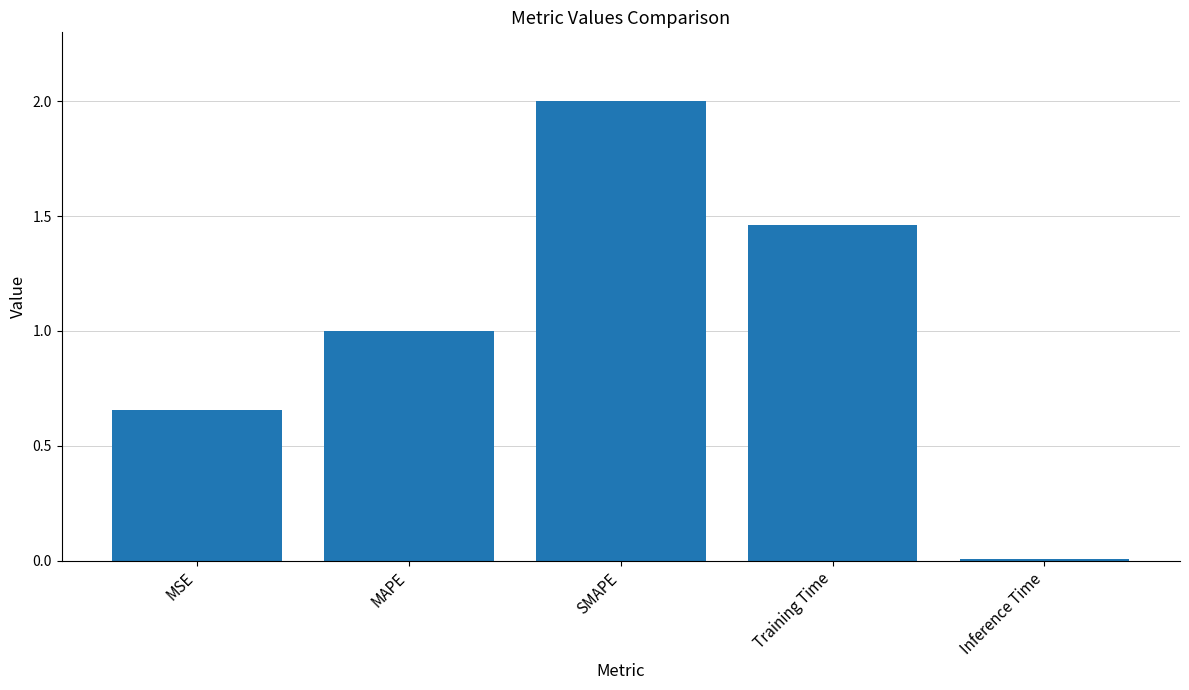

What is the ratio of the value at MSE to the value at SMAPE?

0.3